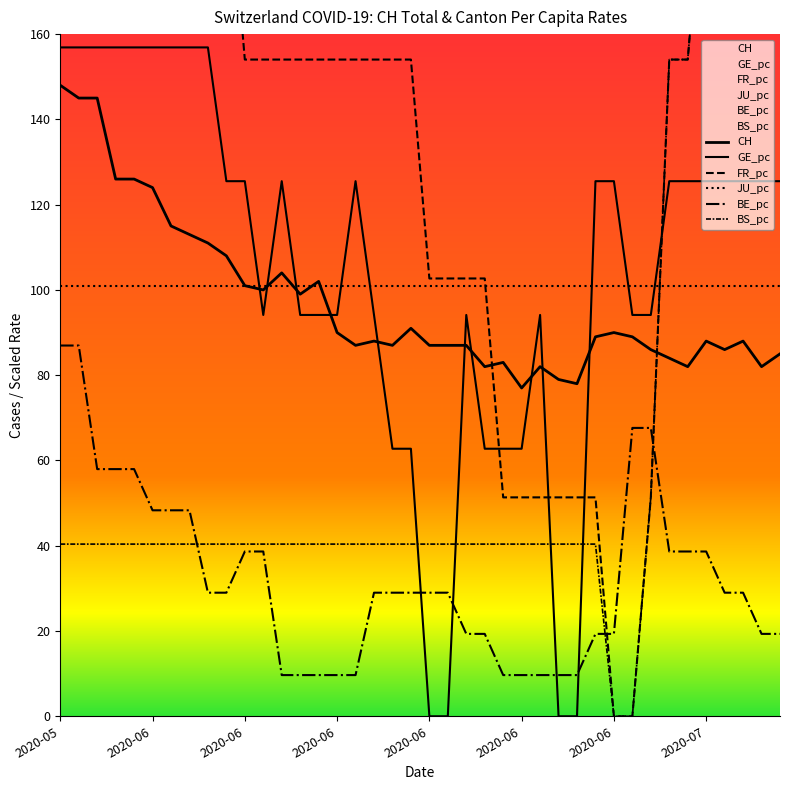

True or false: CH and BE_pc intersect in this chart.

False